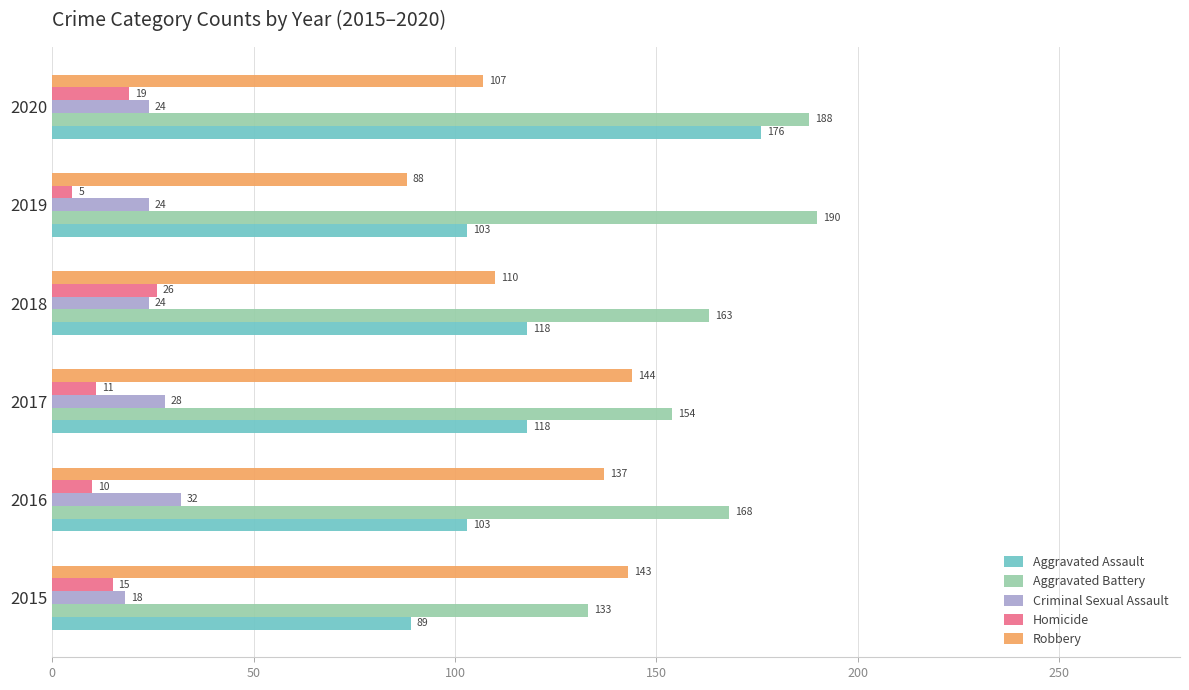

True or false: Aggravated Battery has a value of 154 at 2017.

True